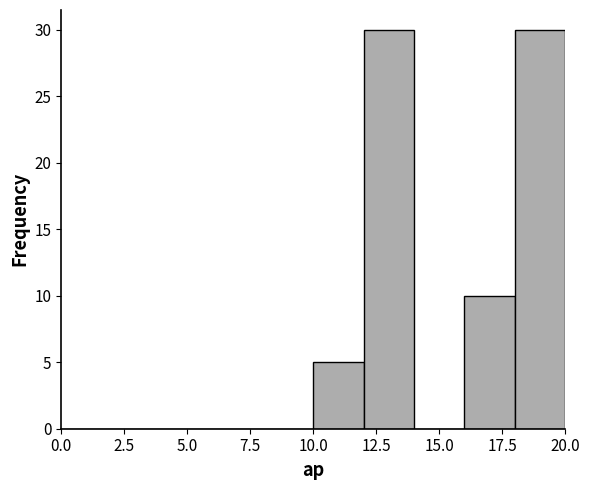

Reading left to right, list every bar in this chart as the range it spans on the x-axis followed by its height. The values are not printed on the chart, so give them approximately, as read against the axis.

0 to 2: 0
2 to 4: 0
4 to 6: 0
6 to 8: 0
8 to 10: 0
10 to 12: 5
12 to 14: 30
14 to 16: 0
16 to 18: 10
18 to 20: 30